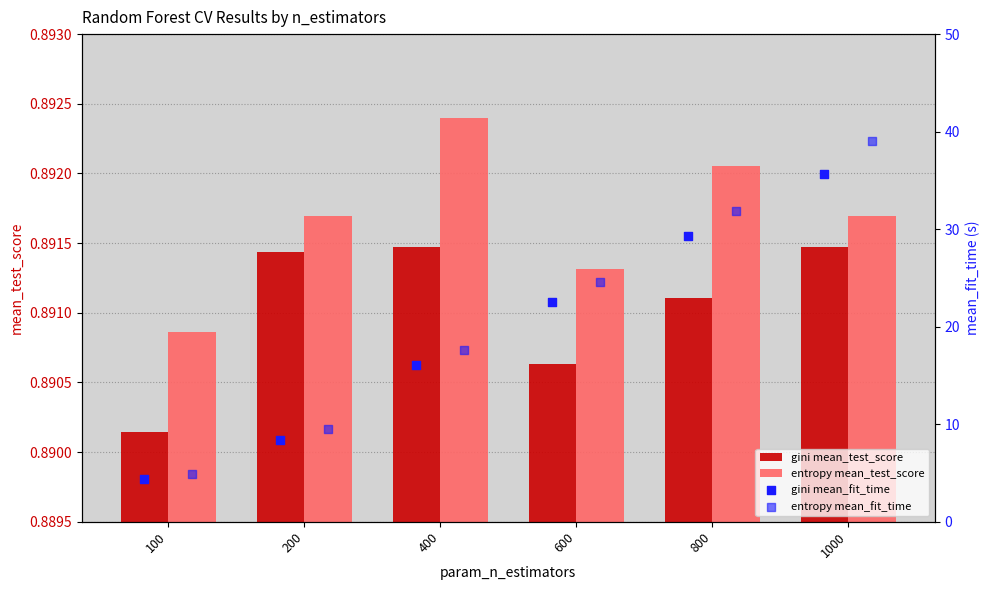

At how many categories does at least one series exceed 31?

2